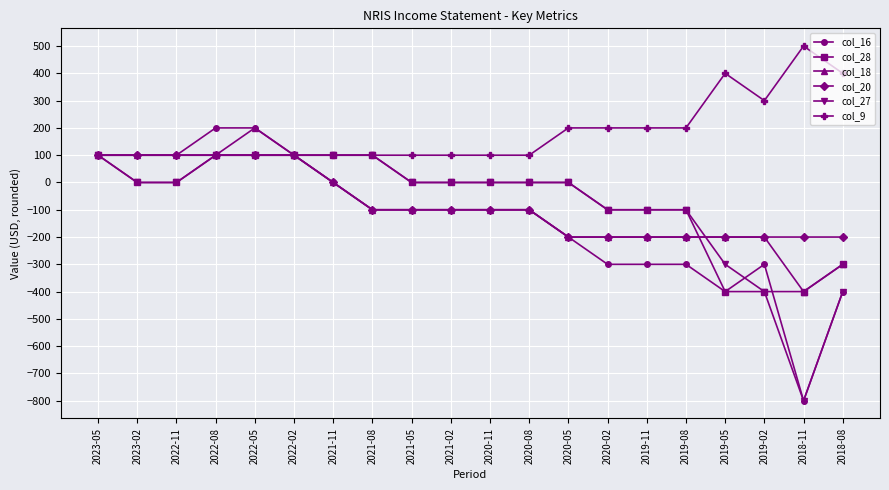

The value of col_16 at 2021-11 is 0. True or false?

True